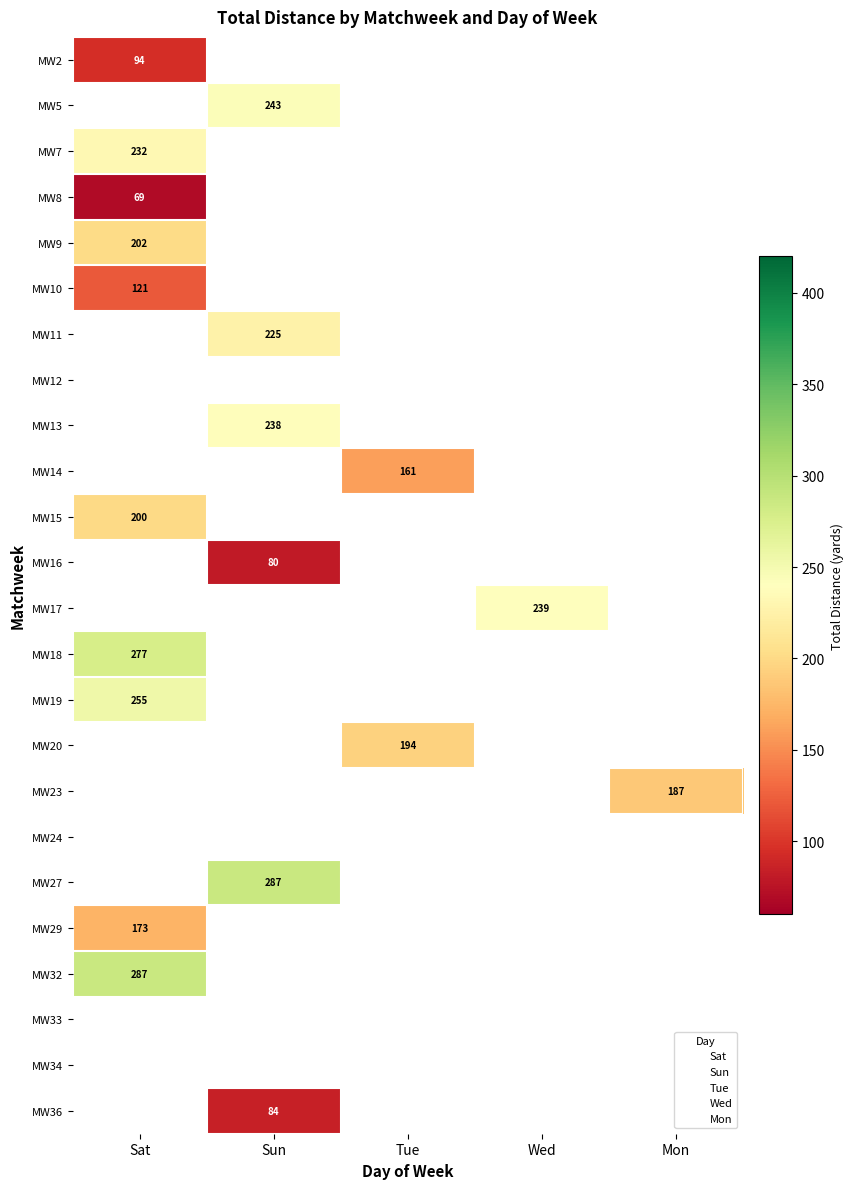

Which has a higher value, Tue or Sat?

Sat